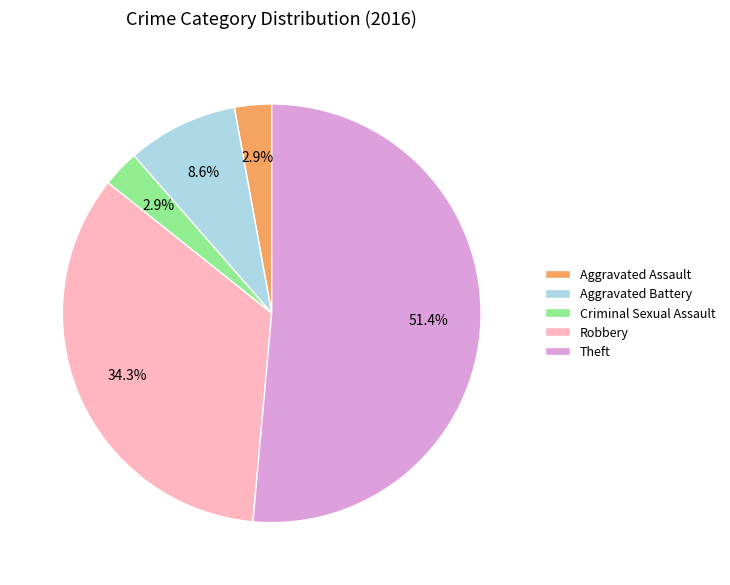

How many slices are in this pie chart?

5